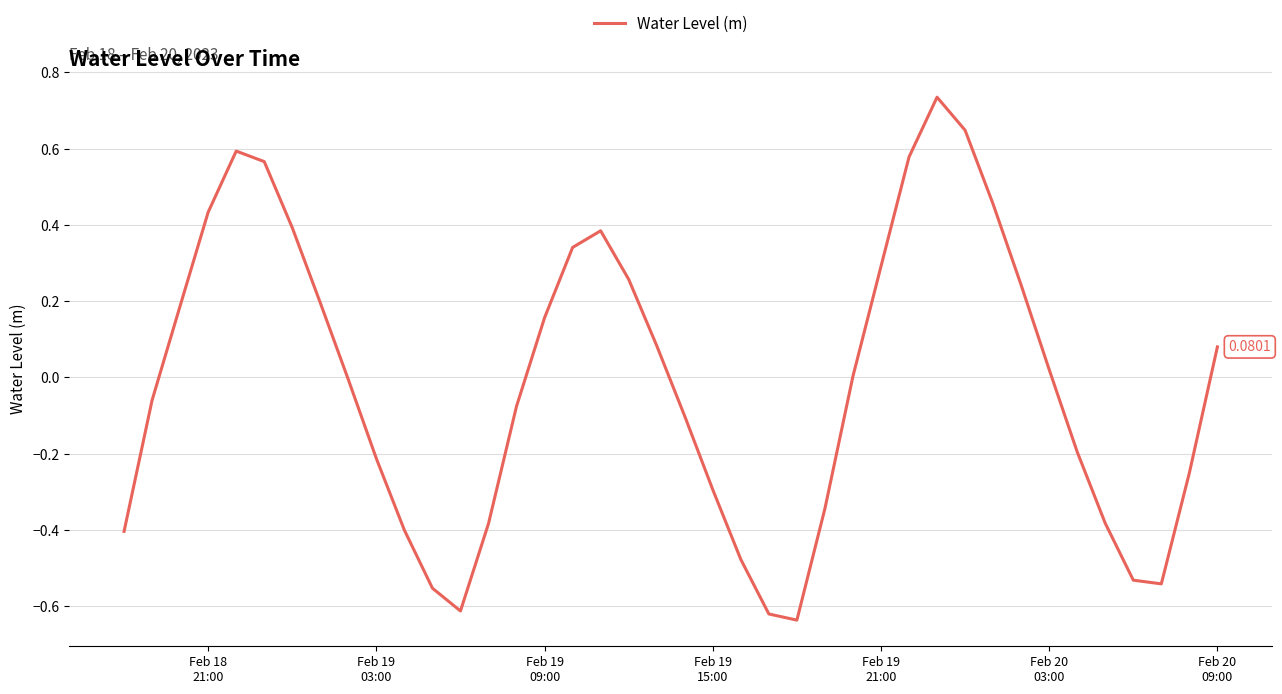

What is the difference between the maximum and minimum values?

1.4